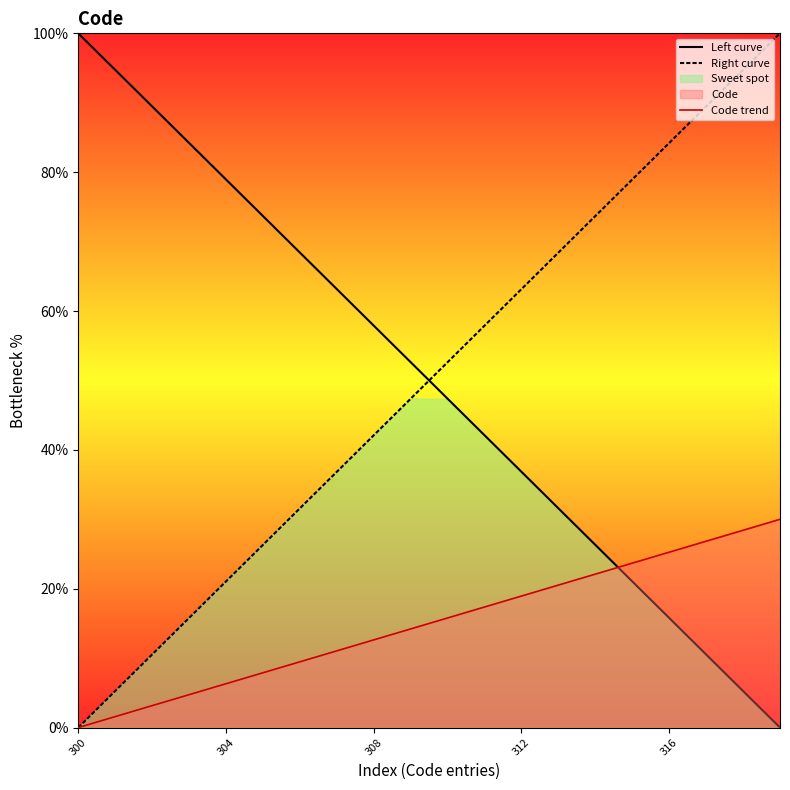

Reading left to right, list all the values displayed in this chart.

Left curve: 100.0	94.7	89.5	84.2	78.9	73.7	68.4	63.2	57.9	52.6	47.4	42.1	36.8	31.6	26.3	21.1	15.8	10.5	5.3	0.0
Right curve: 0.0	5.3	10.5	15.8	21.1	26.3	31.6	36.8	42.1	47.4	52.6	57.9	63.2	68.4	73.7	78.9	84.2	89.5	94.7	100.0
Code trend: 0.0	1.6	3.2	4.7	6.3	7.9	9.5	11.1	12.6	14.2	15.8	17.4	18.9	20.5	22.1	23.7	25.3	26.8	28.4	30.0